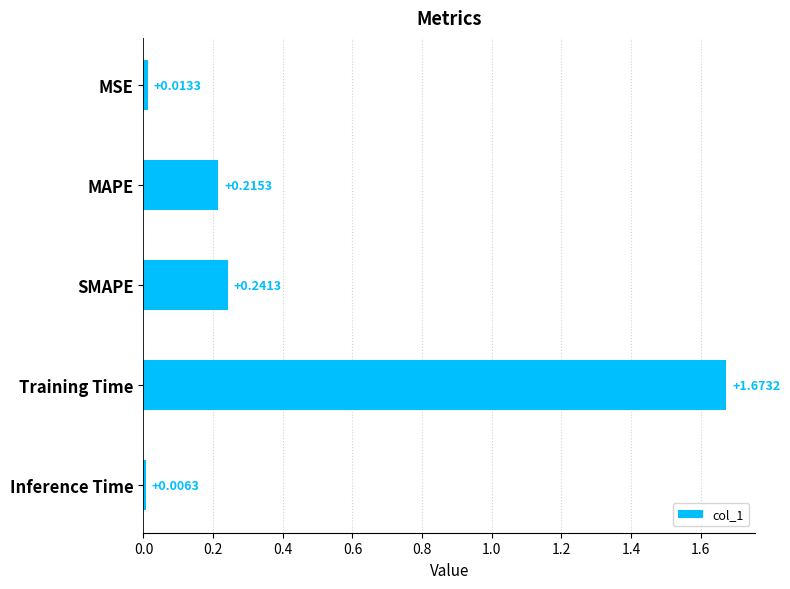

Rank the categories by value from highest to lowest.

Training Time, SMAPE, MAPE, MSE, Inference Time